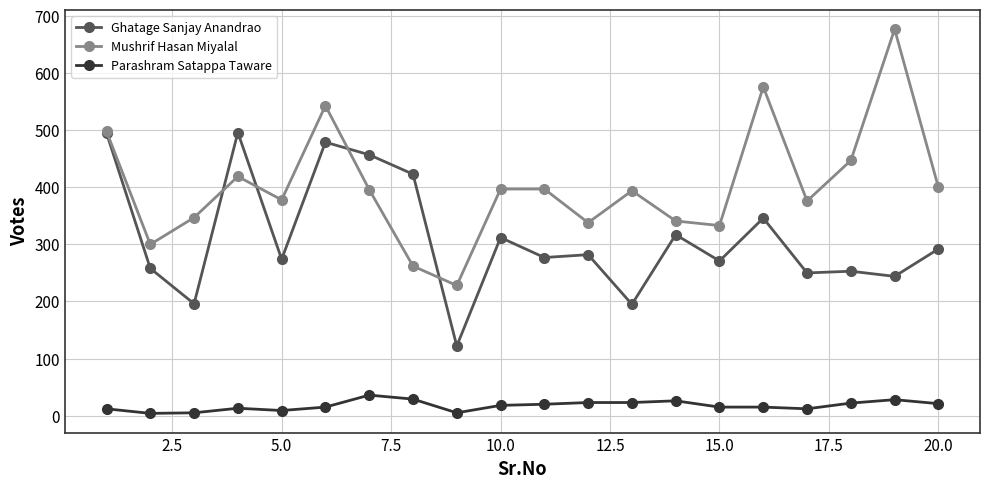

After their last crossing, which series has the higher values: Mushrif Hasan Miyalal or Ghatage Sanjay Anandrao?

Mushrif Hasan Miyalal